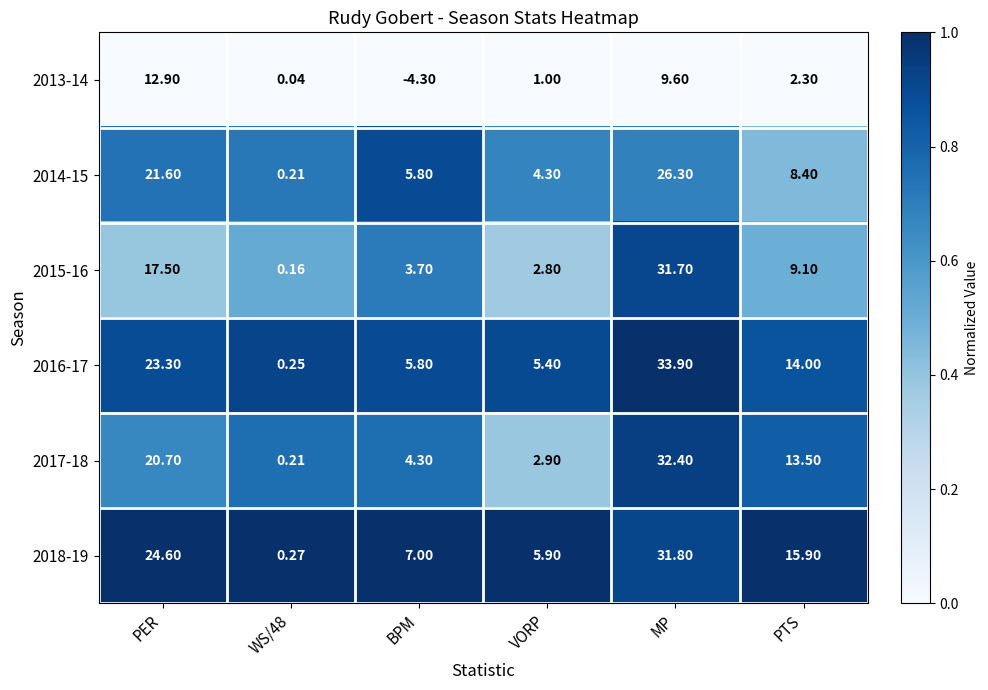

What is the total value across all series at BPM?

22.3